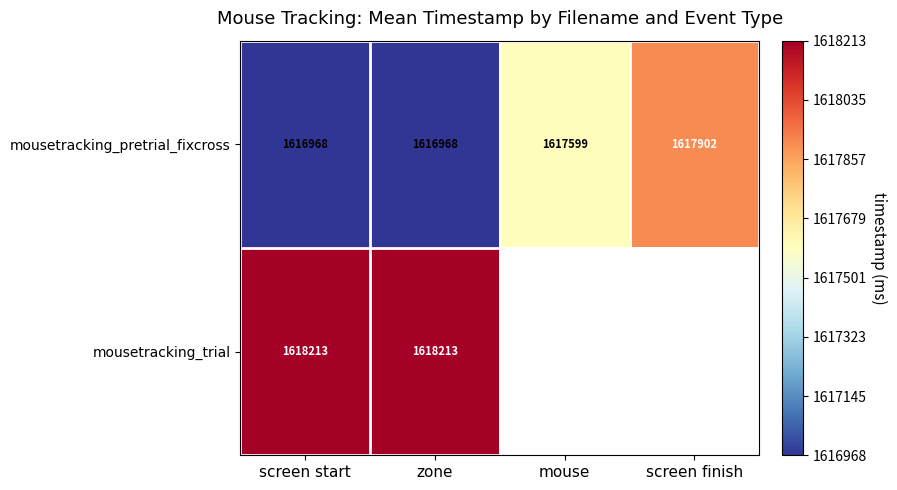

What is the difference between the highest and lowest values at zone?

1245